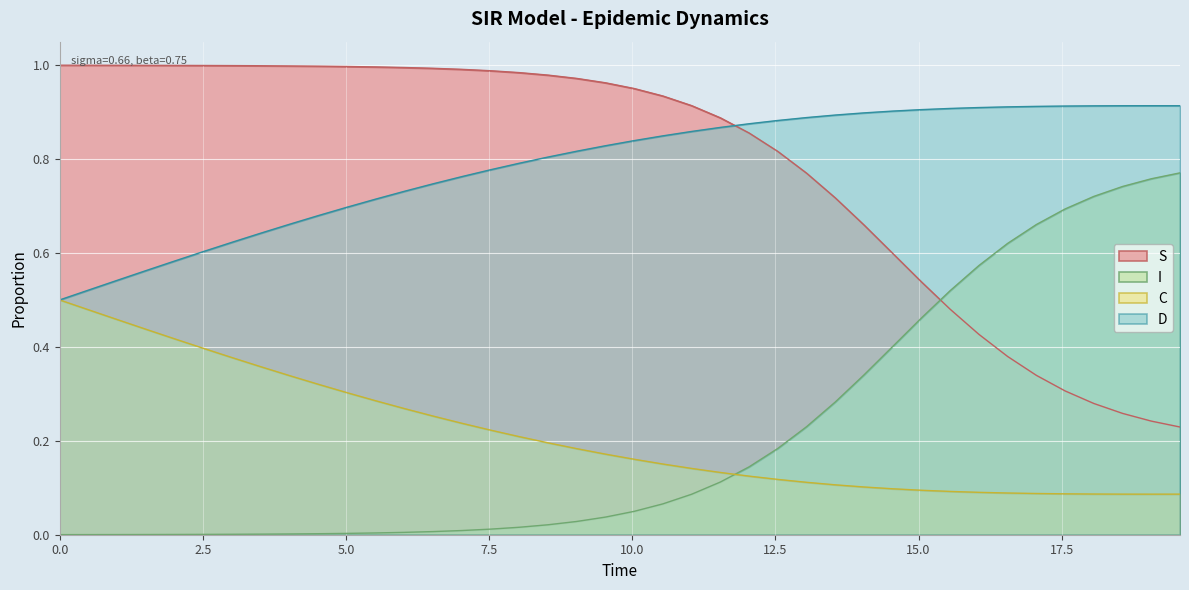

Which series ends up on top after the final intersection of D and S?

D